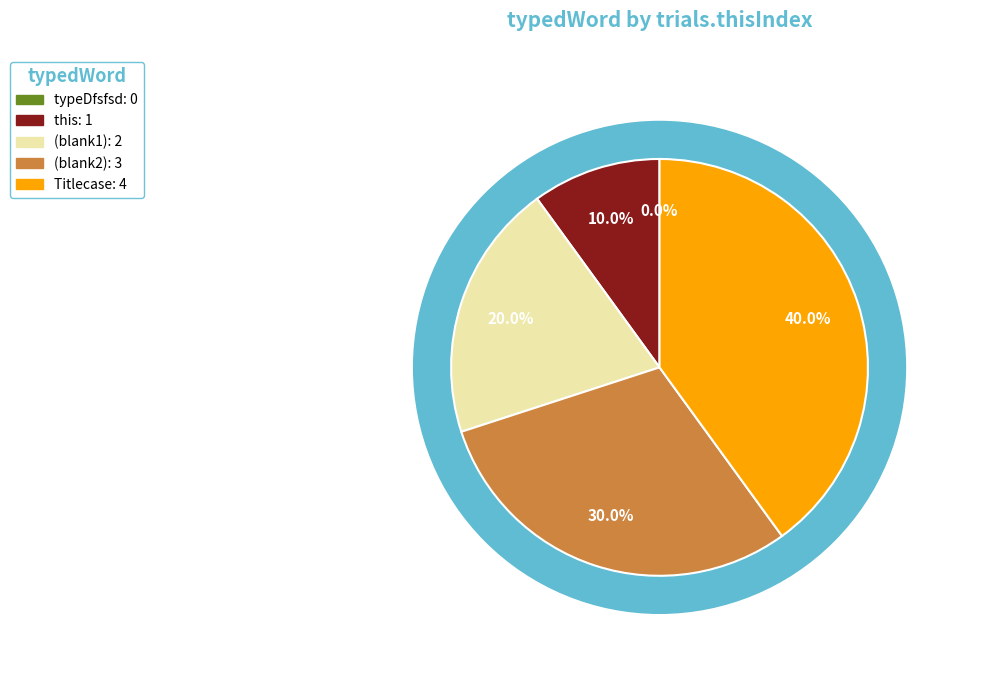

Rank the categories by value from lowest to highest.

typeDfsfsd, this, , , Titlecase